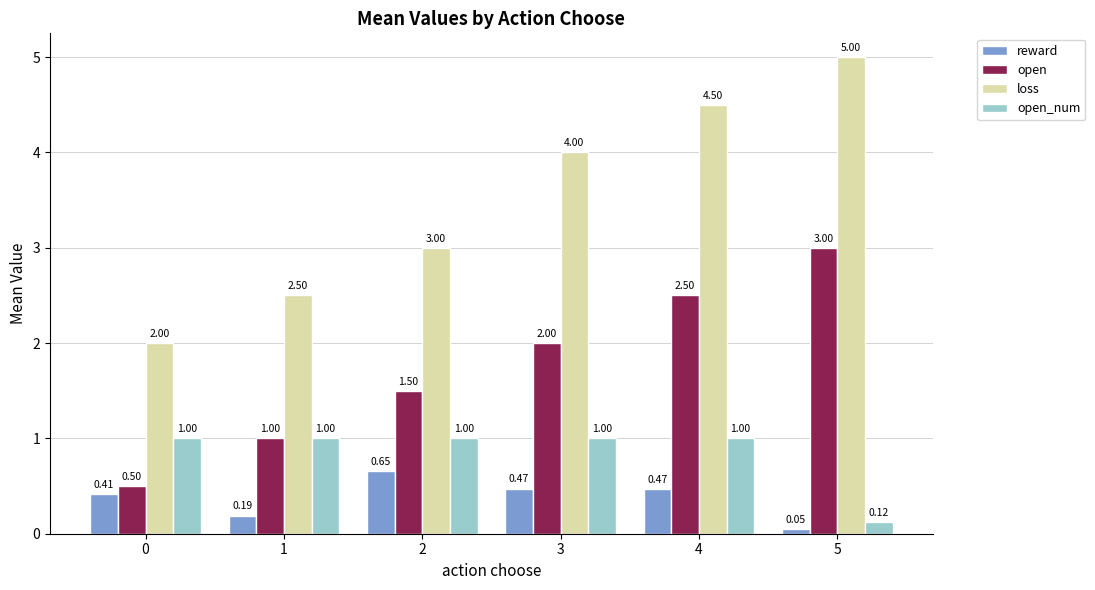

Rank the series by their maximum value, from lowest to highest.

reward, open_num, open, loss